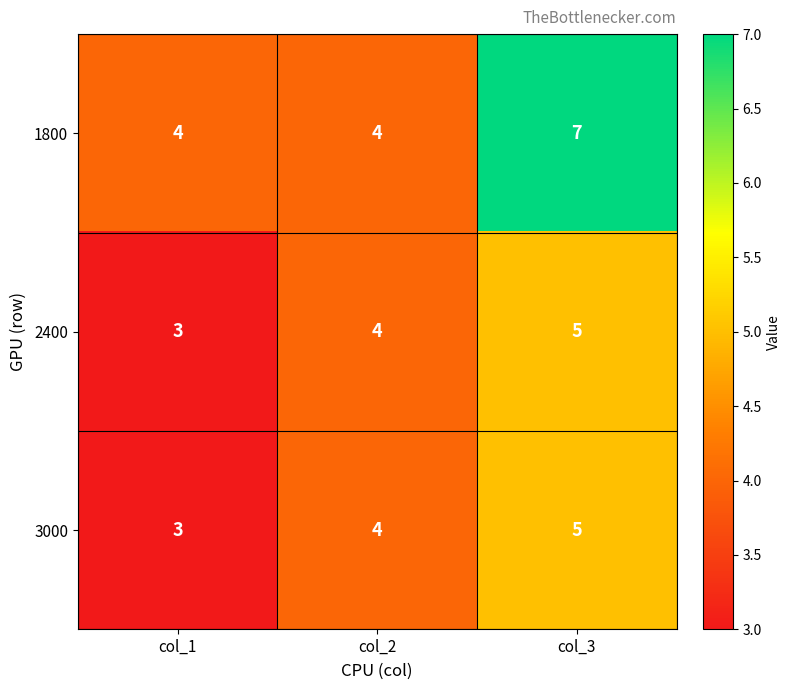

What is the average value of the 2400 series?

4